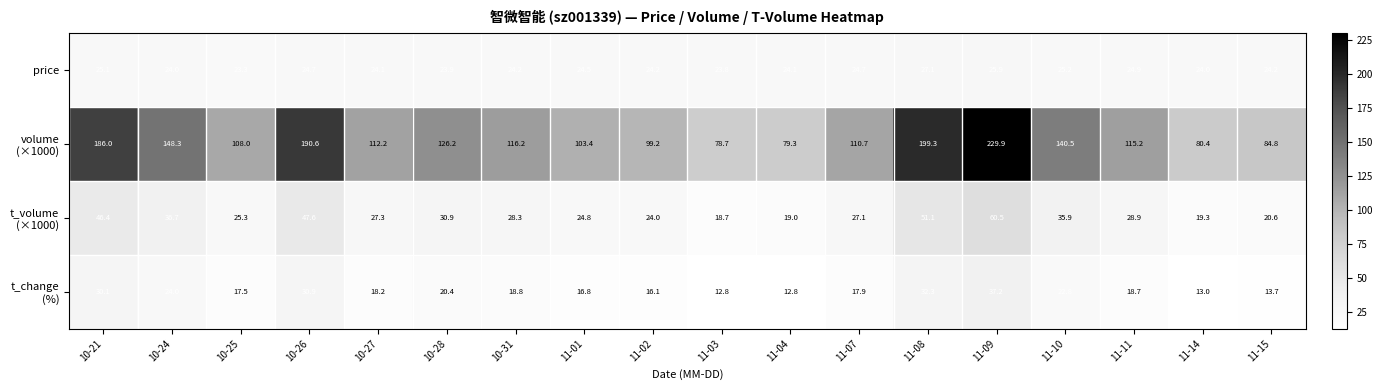

What is the difference between the highest and lowest values at 10-27?

94.0